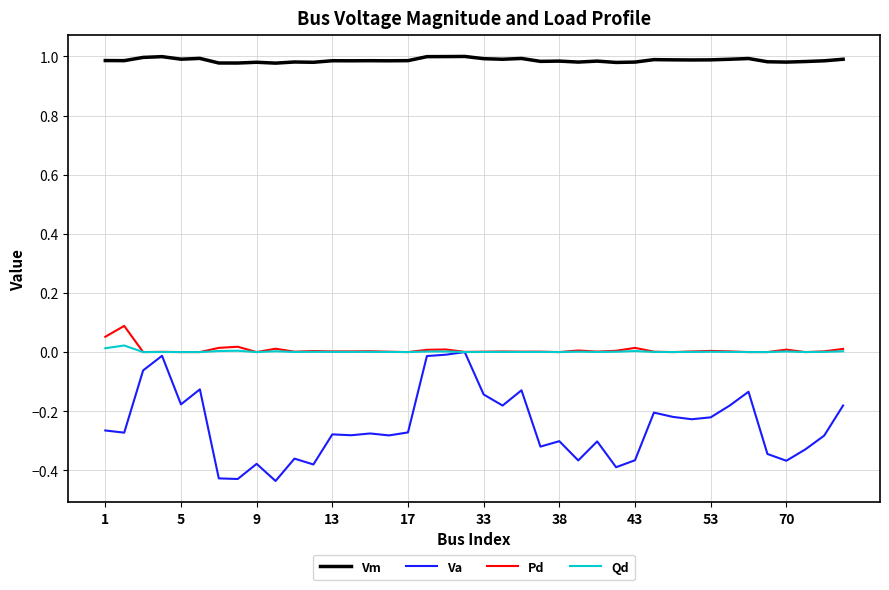

True or false: Pd and Vm cross at least once.

False